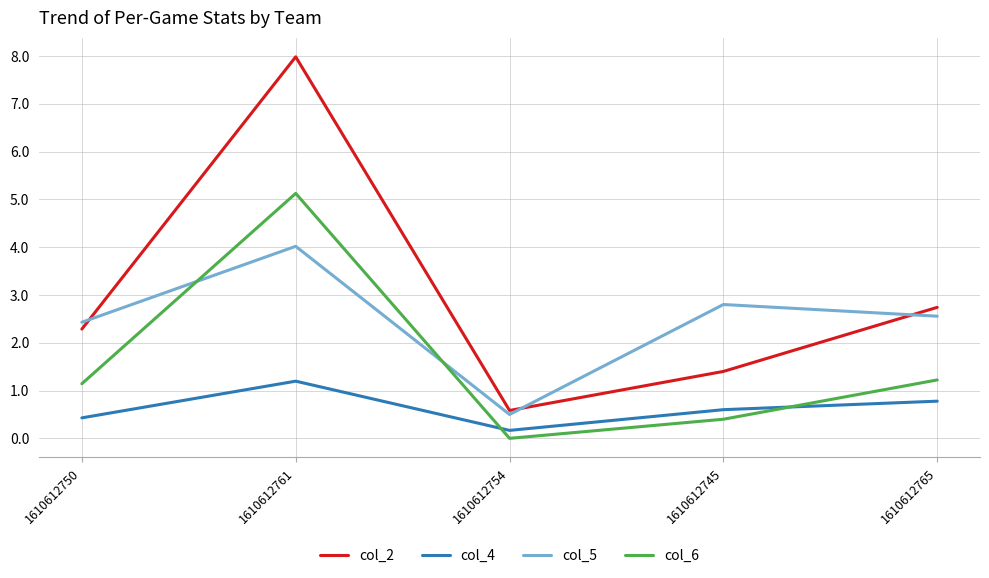

At how many categories does at least one series exceed 5?

1